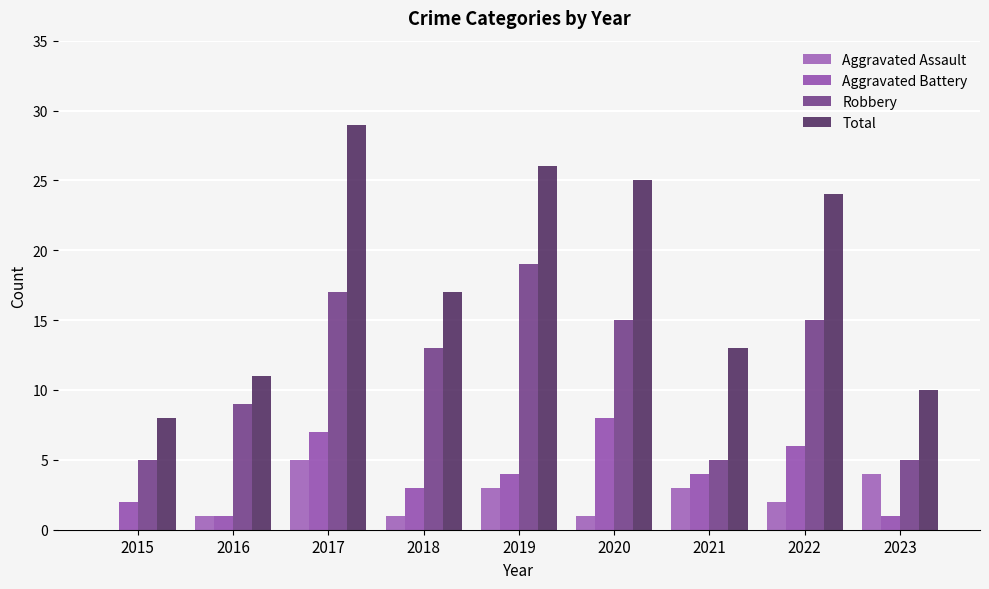

What is the total value across all series at 2015?

15